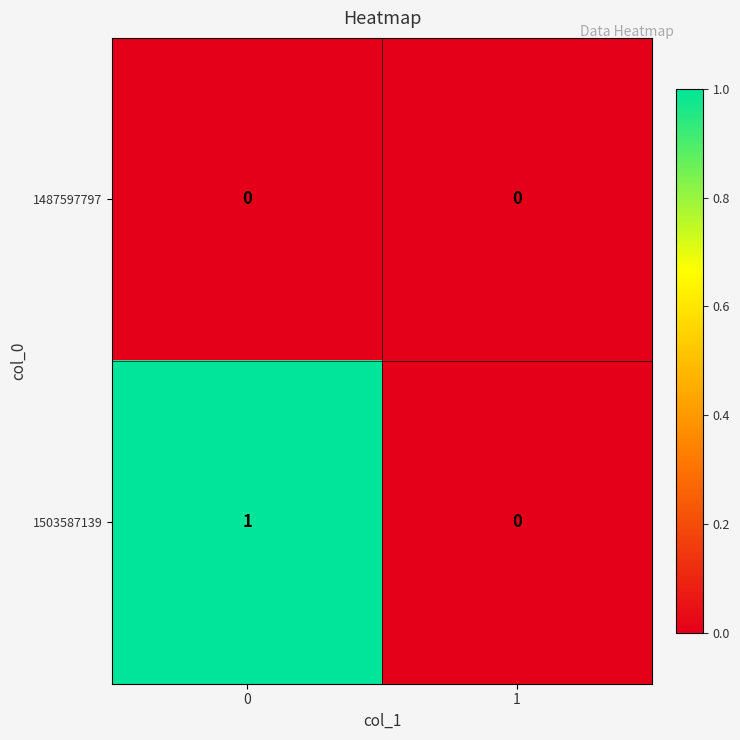

Reading left to right, extract all data points from this chart.

1487597797: 0=0	1=0
1503587139: 0=1	1=0